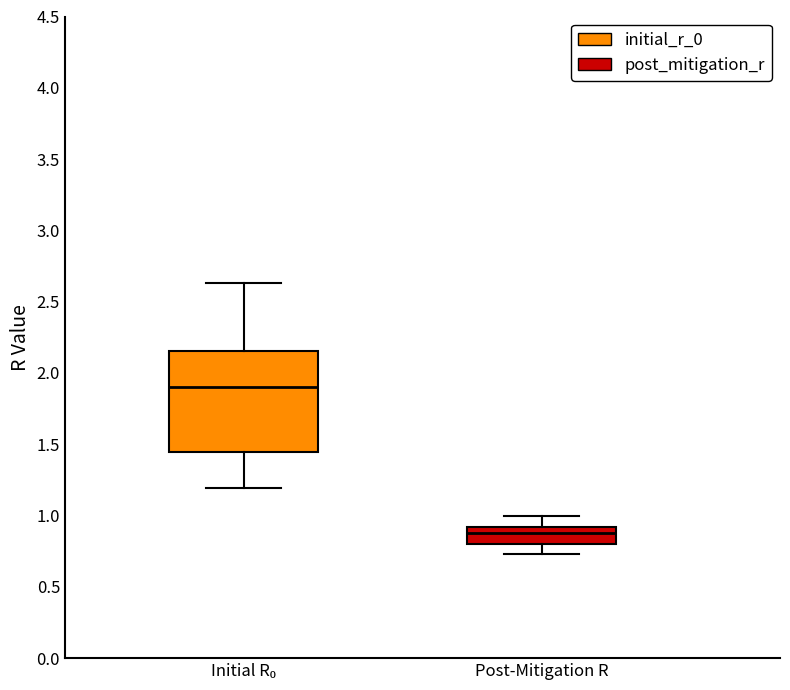

Comparing the boxes themselves (not the whiskers), which one is the tallest?

Initial R₀